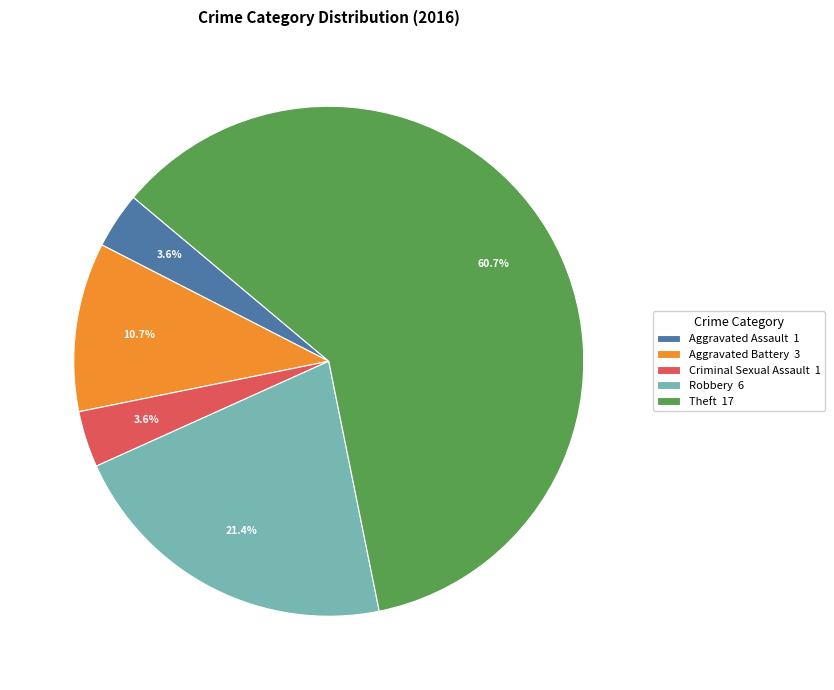

Which slice is the largest?

Theft